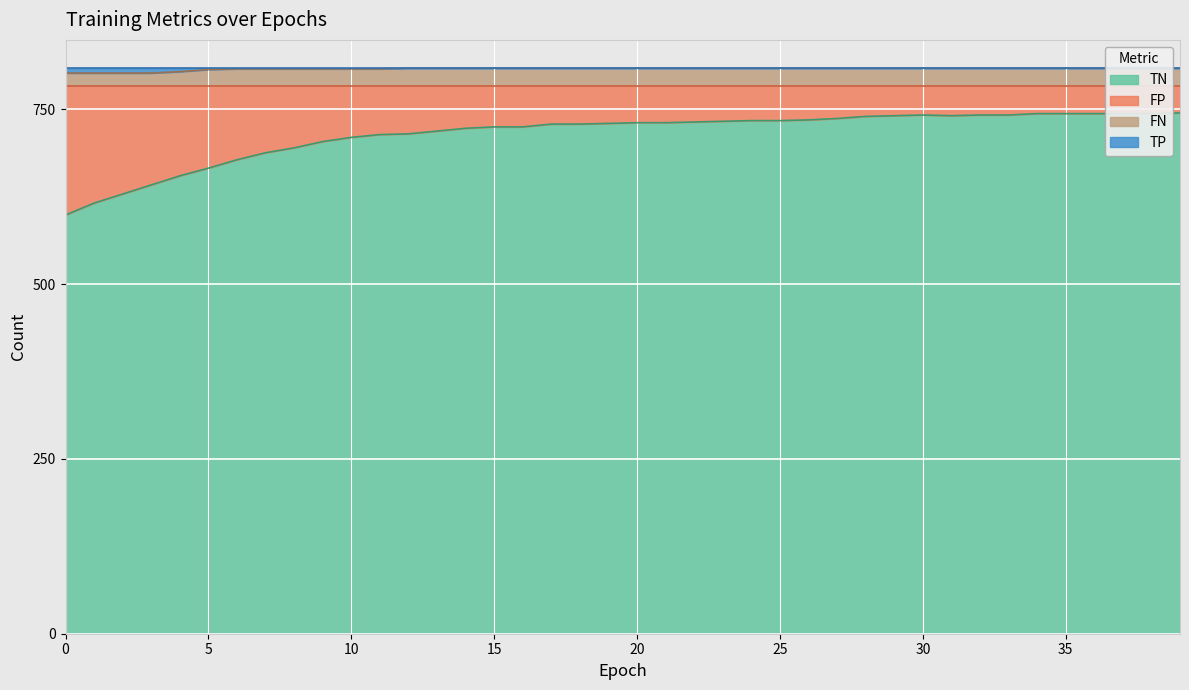

The TN series shows 888 at 3. True or false?

False